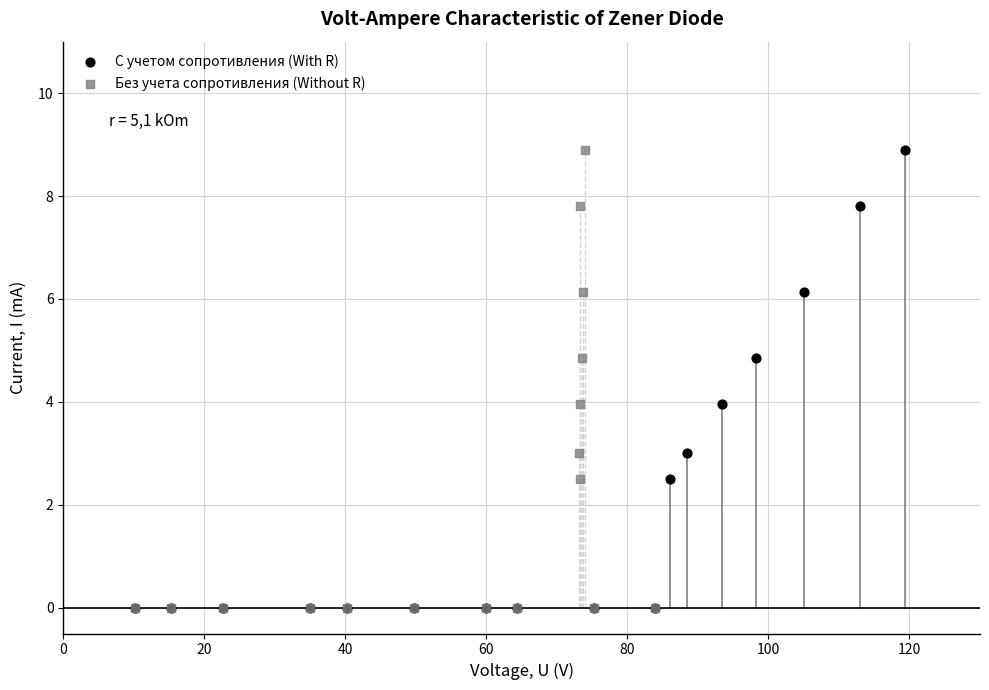

What are all the series names shown in the legend?

С учетом сопротивления (With R), Без учета сопротивления (Without R)